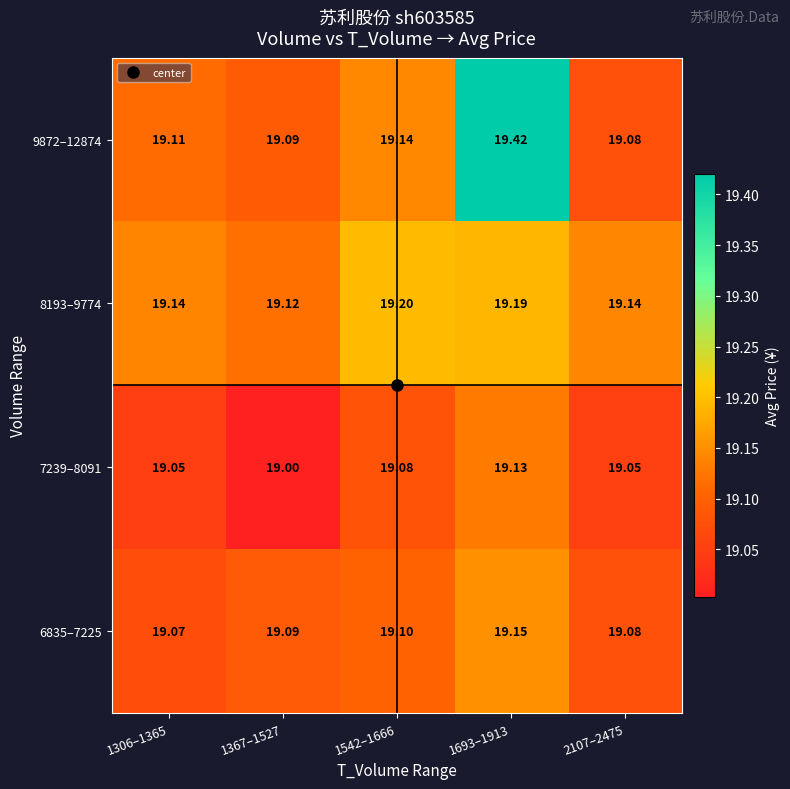

Which series has the largest total across all categories?

9872–12874